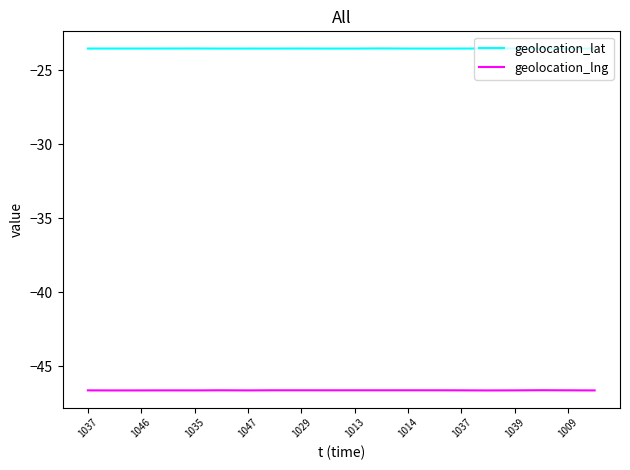

Which series has the widest spread of values?

geolocation_lng